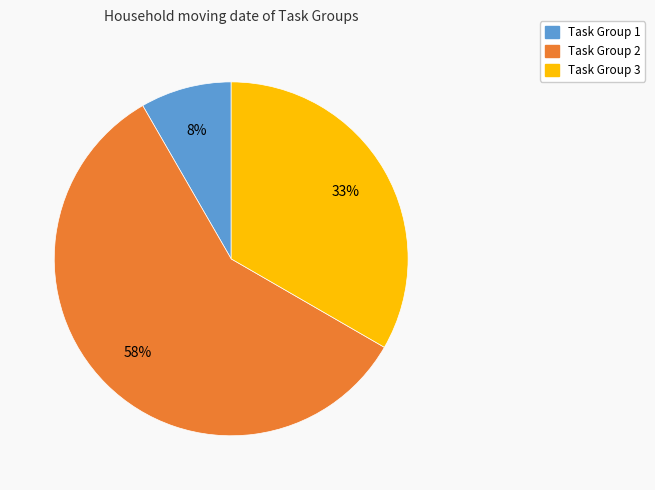

Which category has the smallest portion of the pie?

Task Group 1